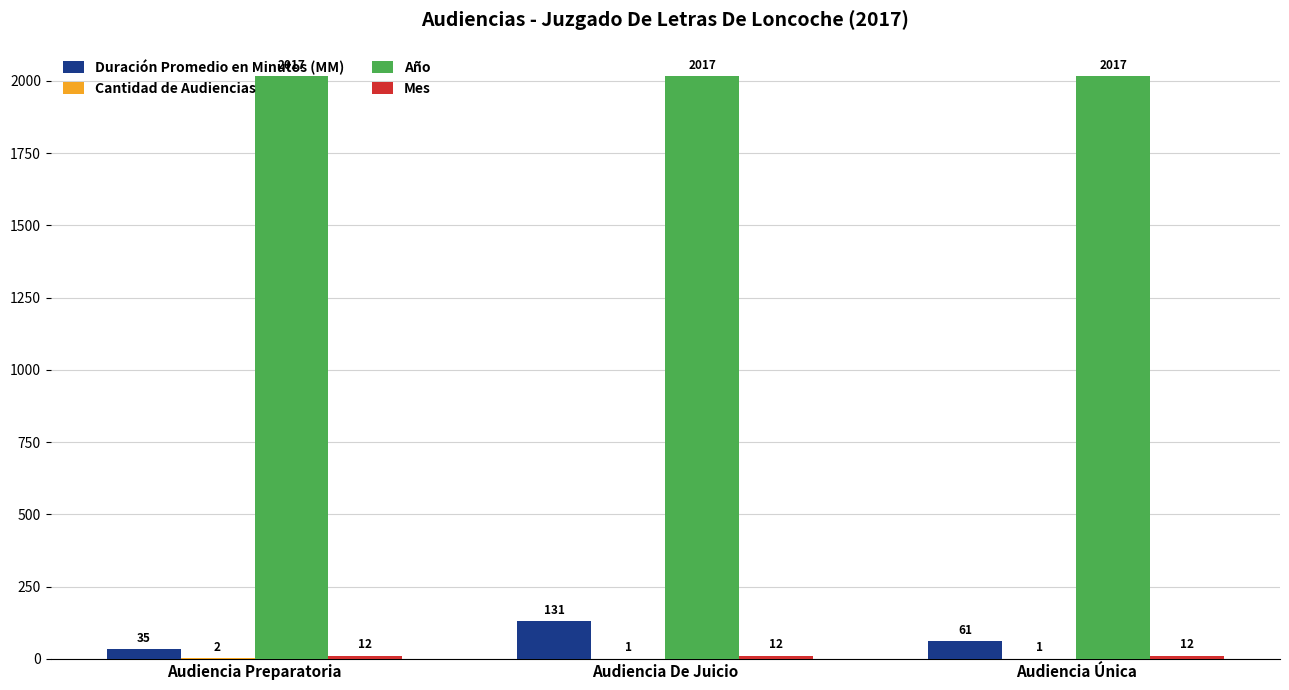

The value of Año at Audiencia Única is 3324. True or false?

False